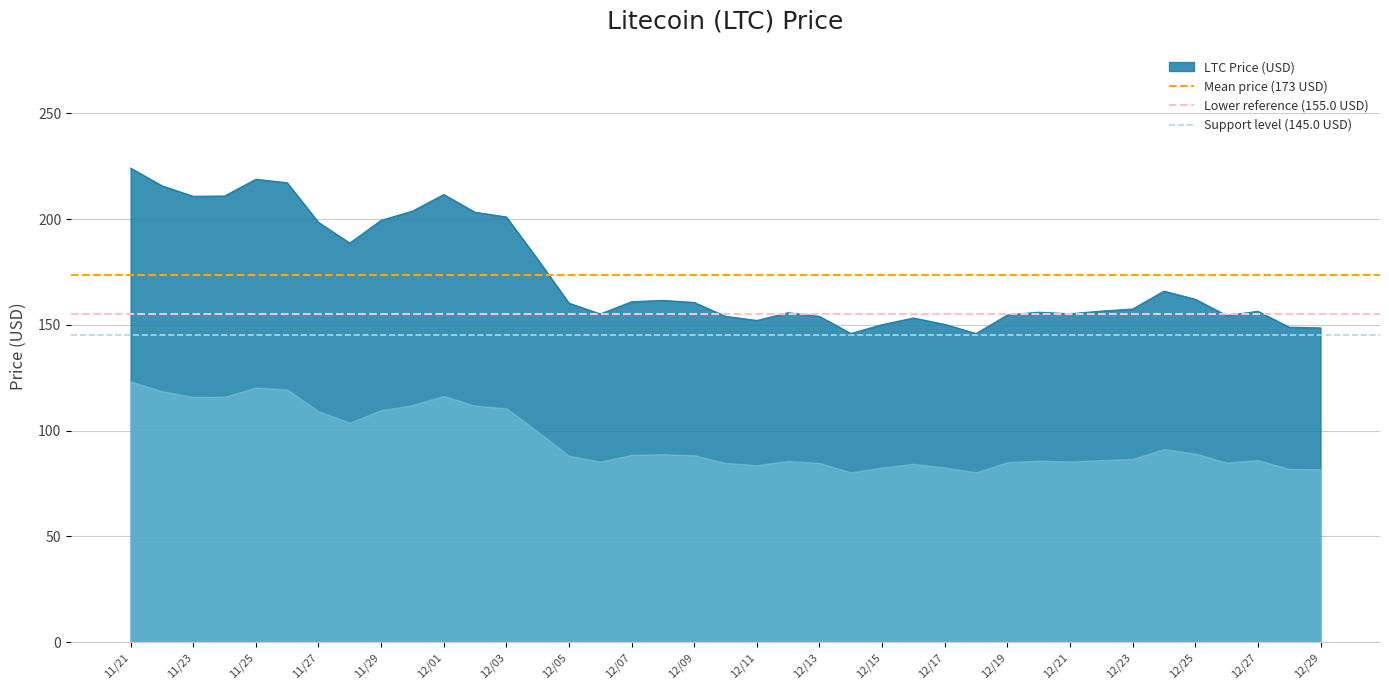

At which category is the sum across all series the highest?

11/21